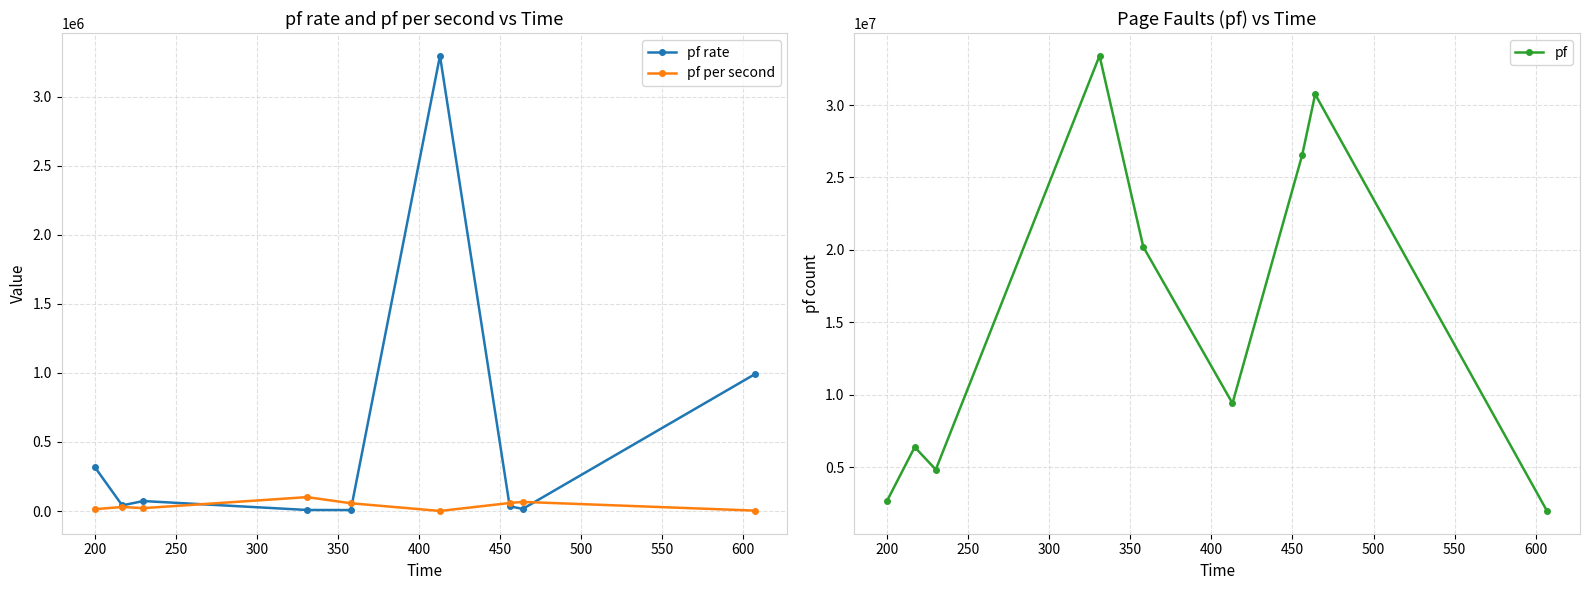

What is the value of the pf rate point at the 6th from the left?

3295750.6